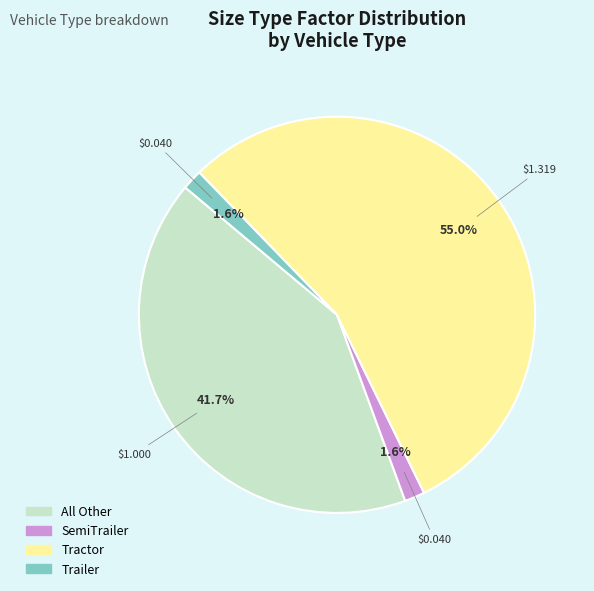

Which slice is the largest?

Tractor